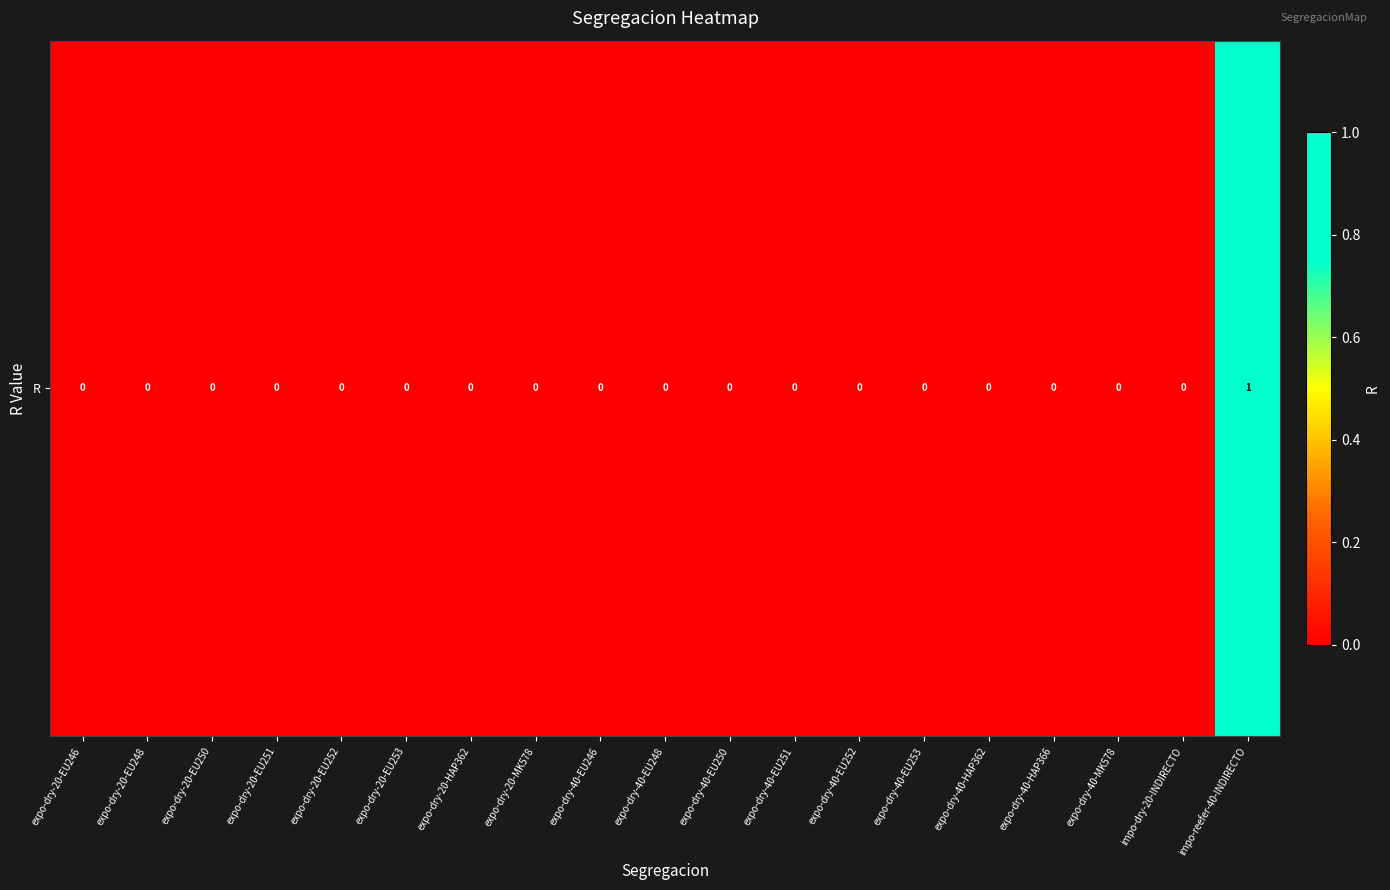

Rank the categories by value from lowest to highest.

expo-dry-20-EU246, expo-dry-20-EU248, expo-dry-20-EU250, expo-dry-20-EU251, expo-dry-20-EU252, expo-dry-20-EU253, expo-dry-20-HAP362, expo-dry-20-MK578, expo-dry-40-EU246, expo-dry-40-EU248, expo-dry-40-EU250, expo-dry-40-EU251, expo-dry-40-EU252, expo-dry-40-EU253, expo-dry-40-HAP362, expo-dry-40-HAP366, expo-dry-40-MK578, impo-dry-20-INDIRECTO, impo-reefer-40-INDIRECTO